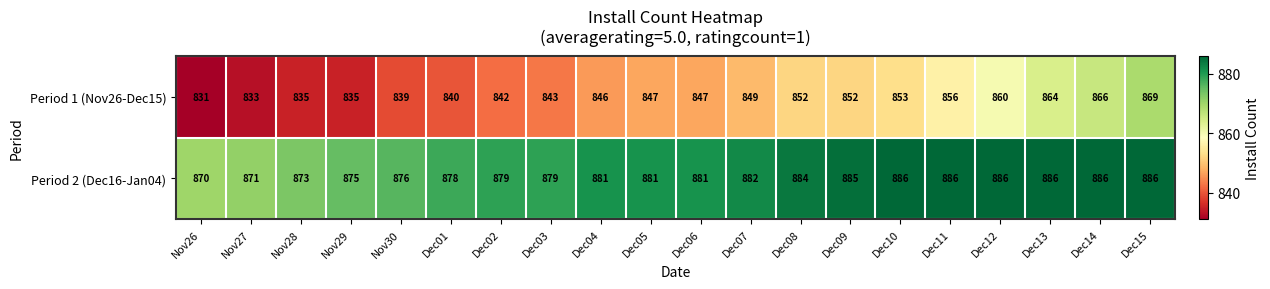

At which category does the chart reach its minimum across all series?

Nov26